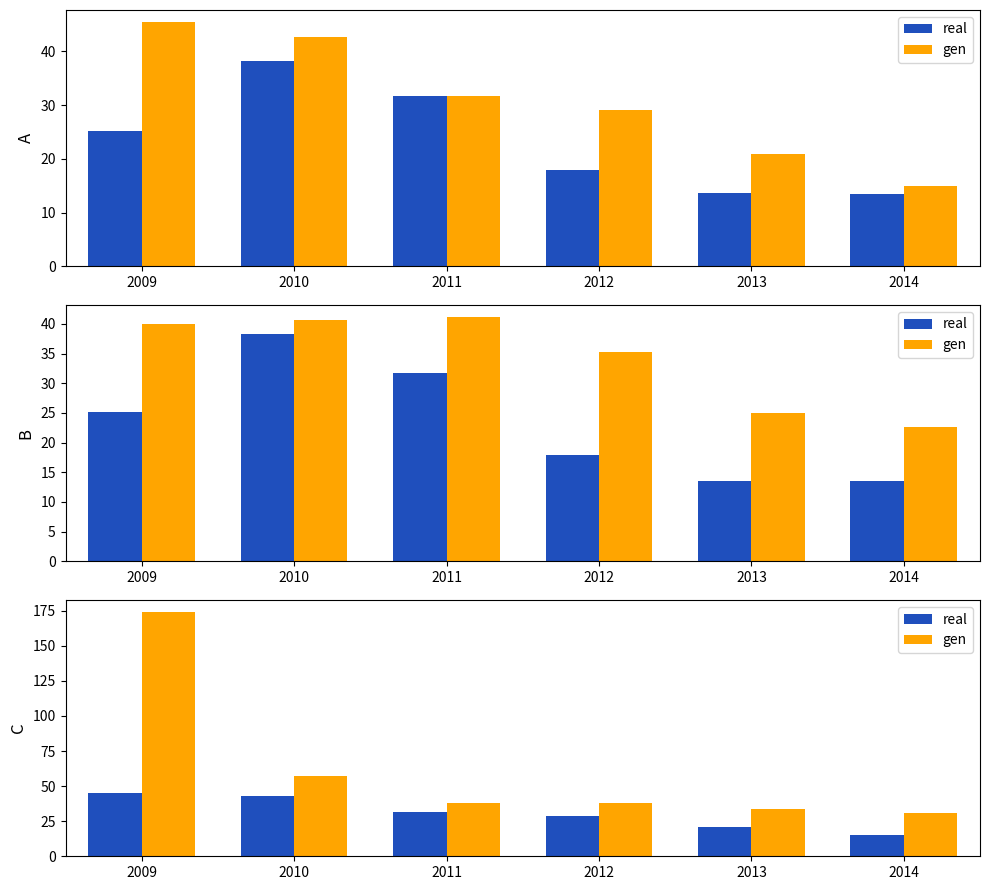

Is the value of real at 2013 greater than the value of gen at 2009?

No